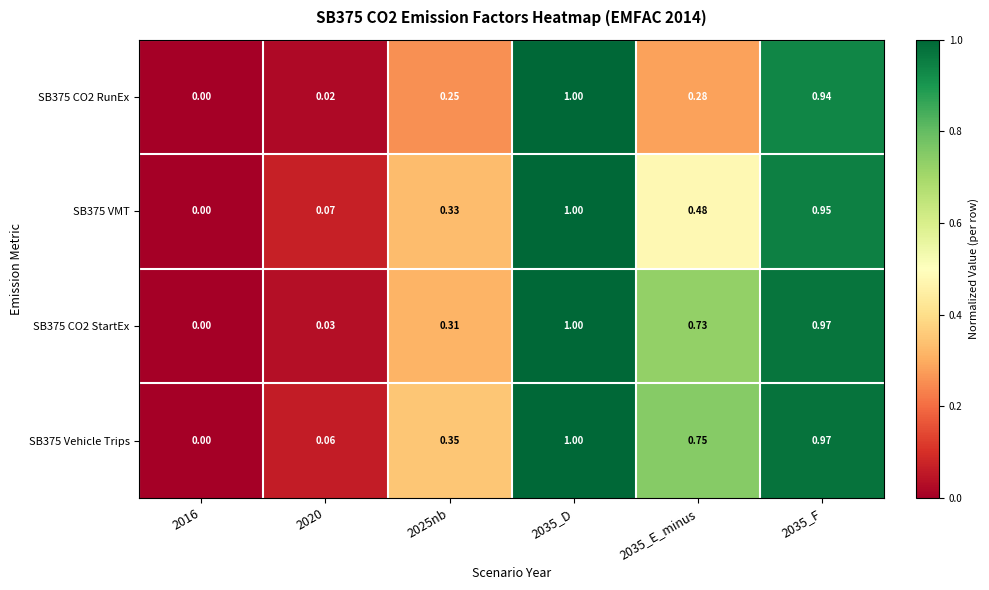

Is the value of SB375 Vehicle Trips at 2035_E_minus greater than the value of SB375 CO2 StartEx at 2016?

Yes